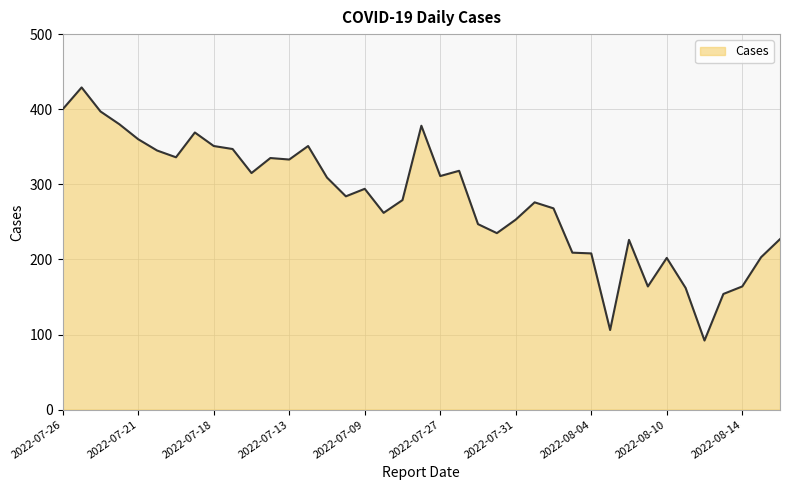

What is the minimum value shown in the chart?

92